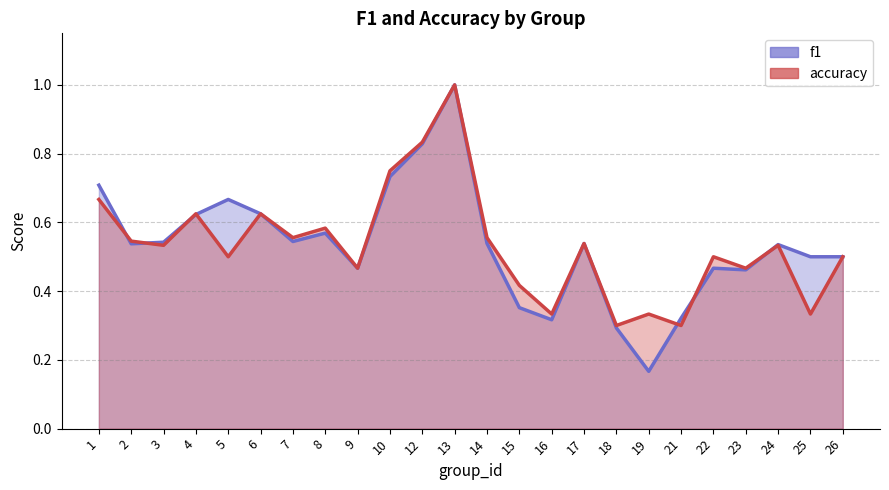

What is the difference between the maximum and minimum values in the f1 line series?

0.8